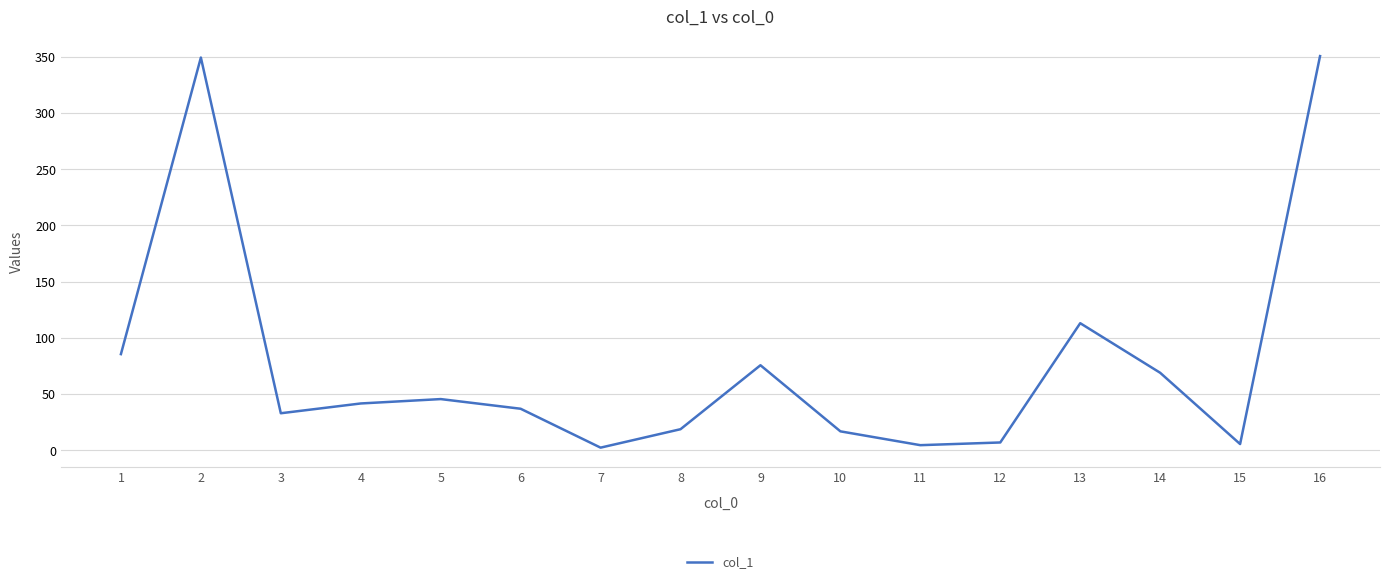

Where does the data first go above 41?

1